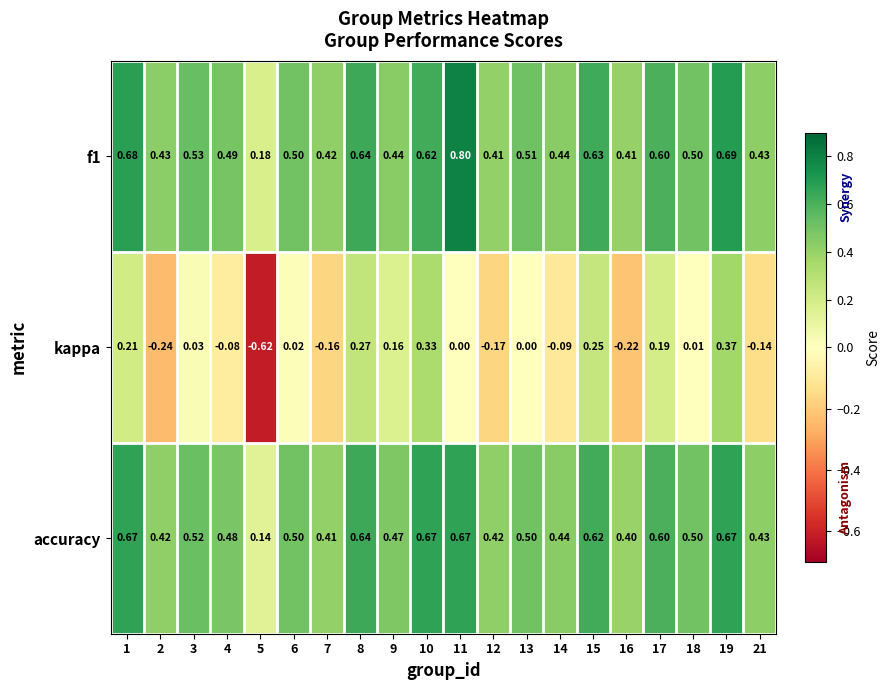

At how many categories does at least one series exceed 0?

20